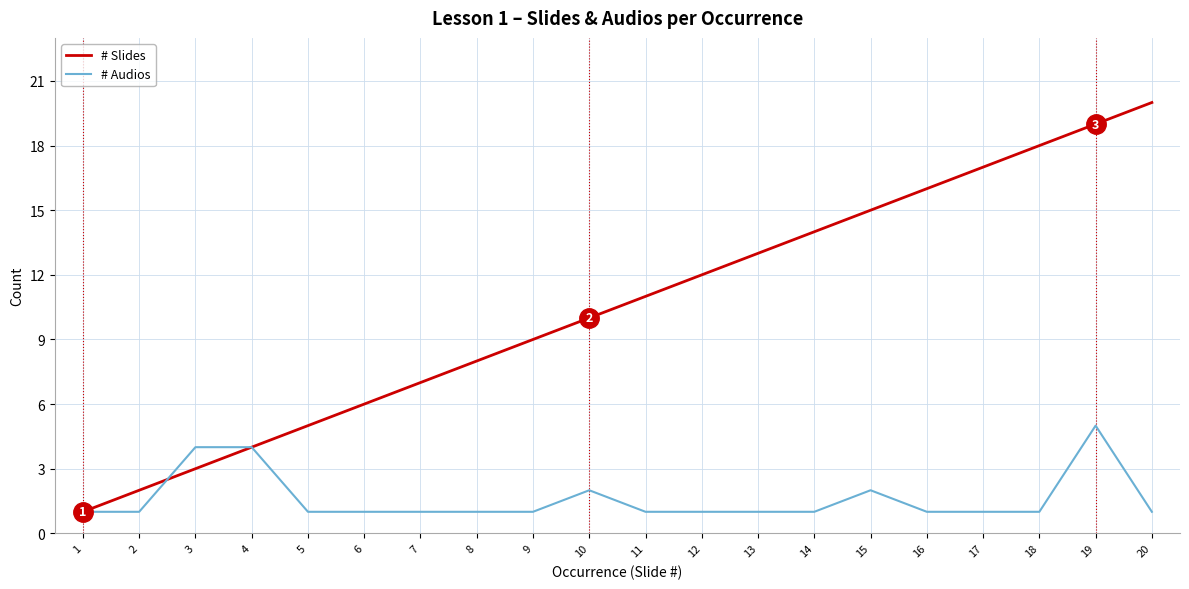

Which series has the largest total across all categories?

# Slides